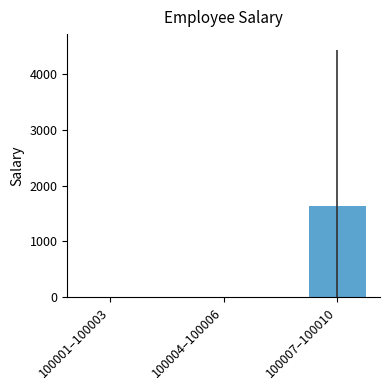

How many values are between 0 and 1625?

3